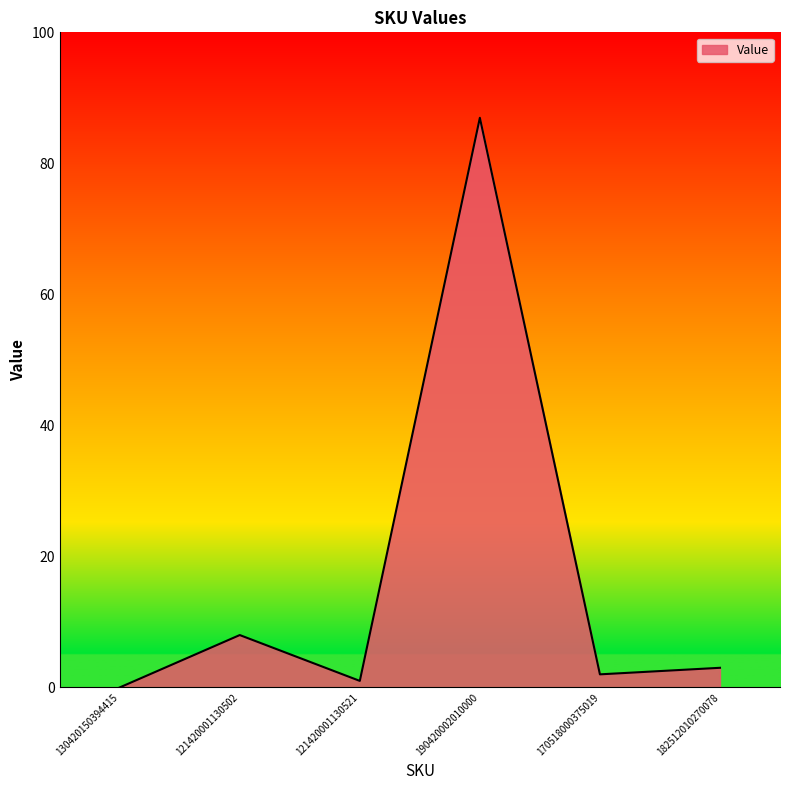

At which label is the value closest to 43?

121420001130502